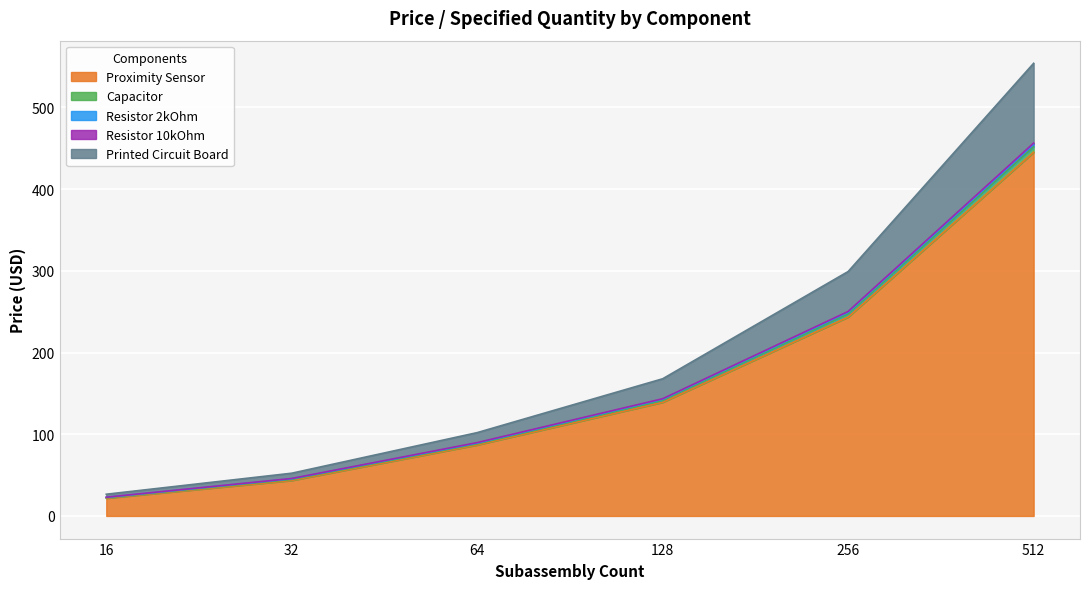

True or false: Resistor 10kOhm and Proximity Sensor intersect in this chart.

False